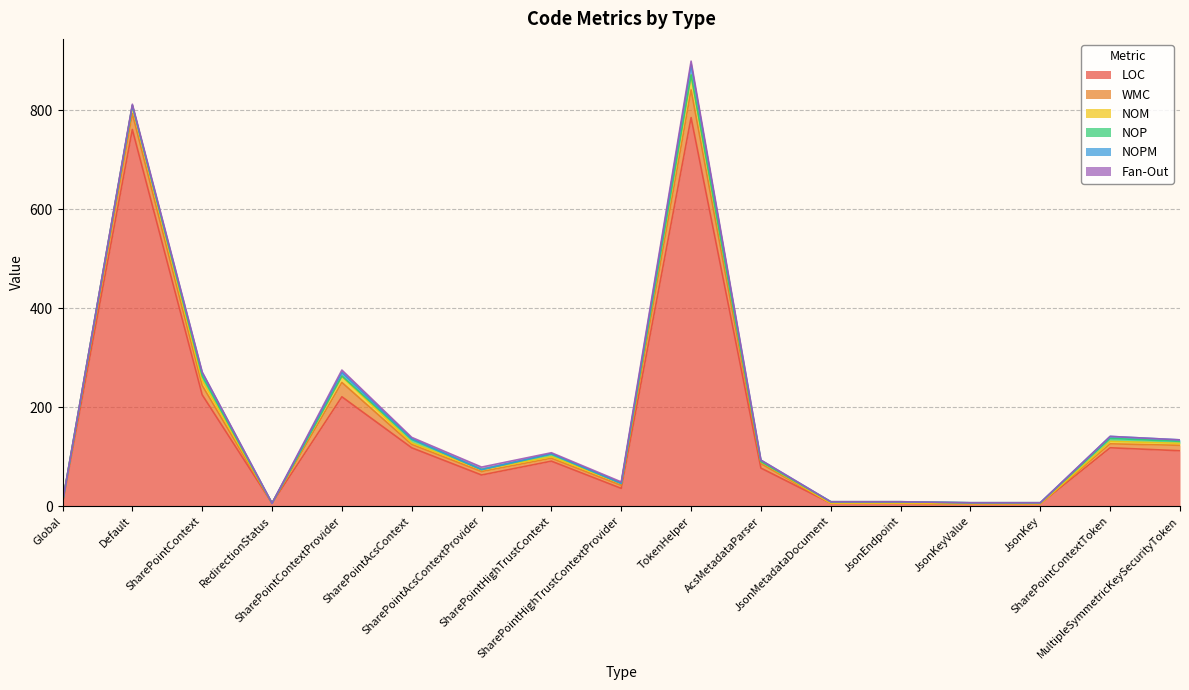

How many positive values does the Fan-Out series have?

8